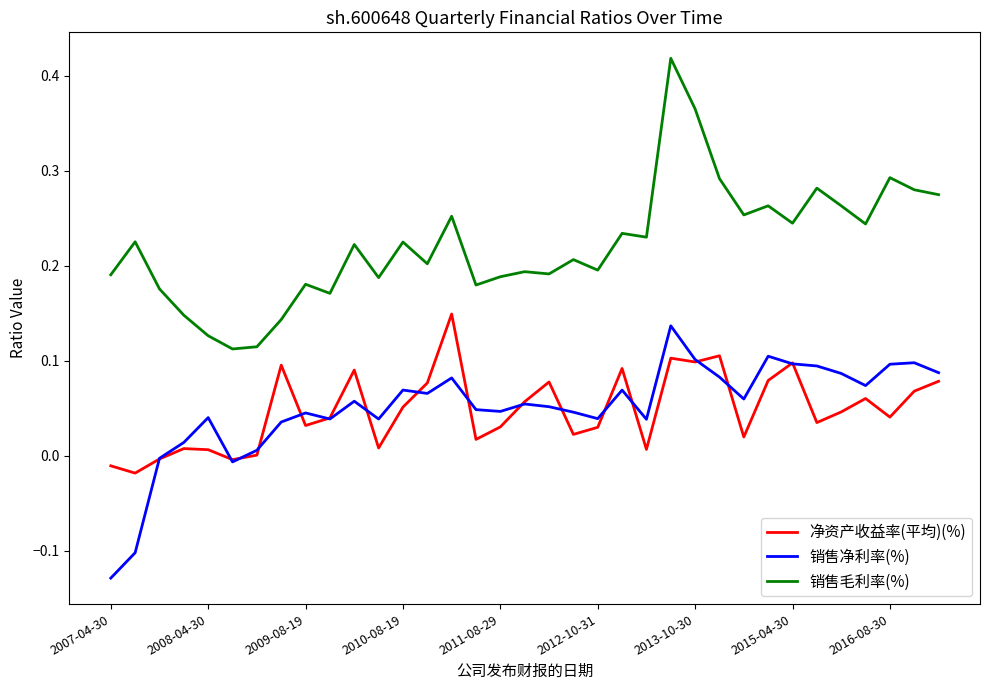

Which series has the largest total across all categories?

销售毛利率(%)